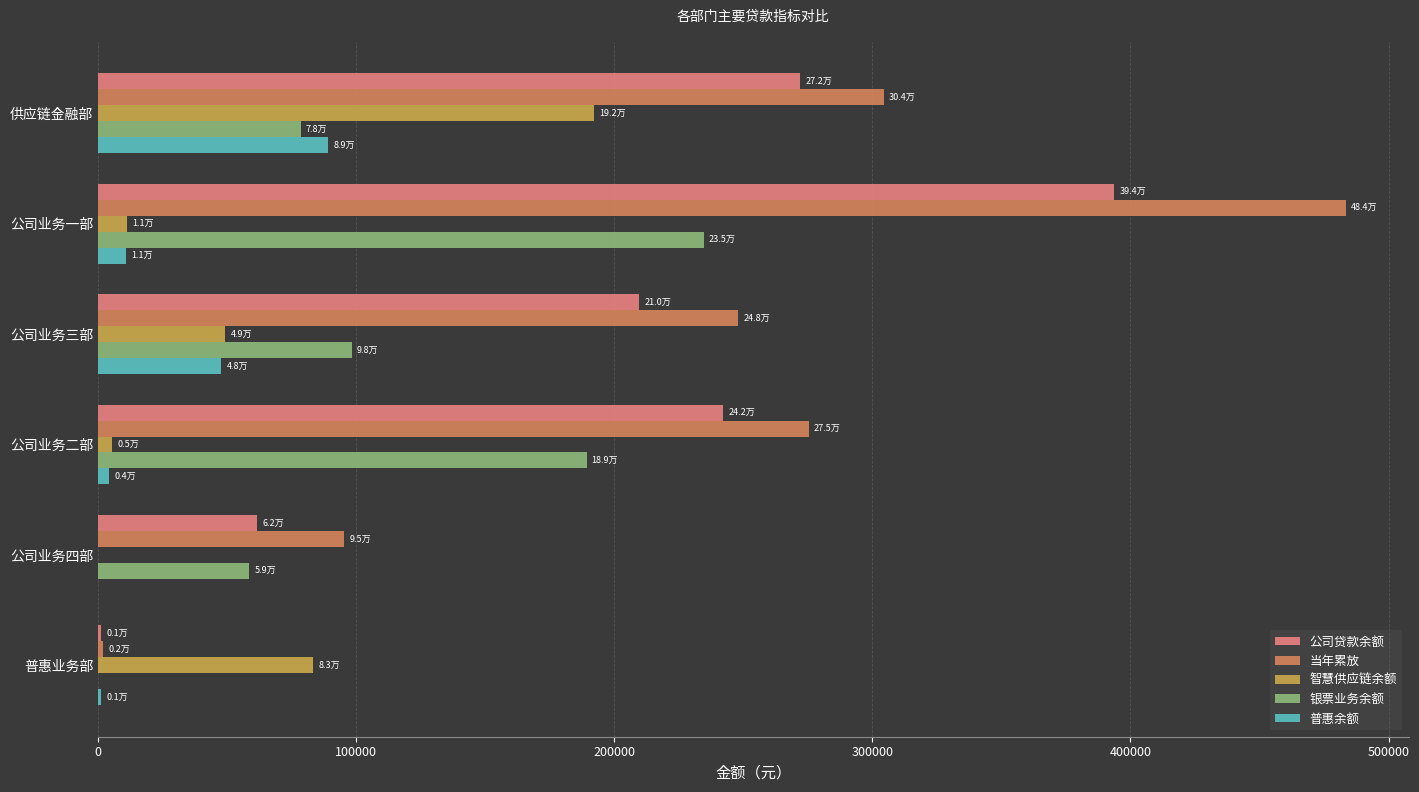

Is the value of 当年累放 at 普惠业务部 greater than the value of 银票业务余额 at 公司业务四部?

No